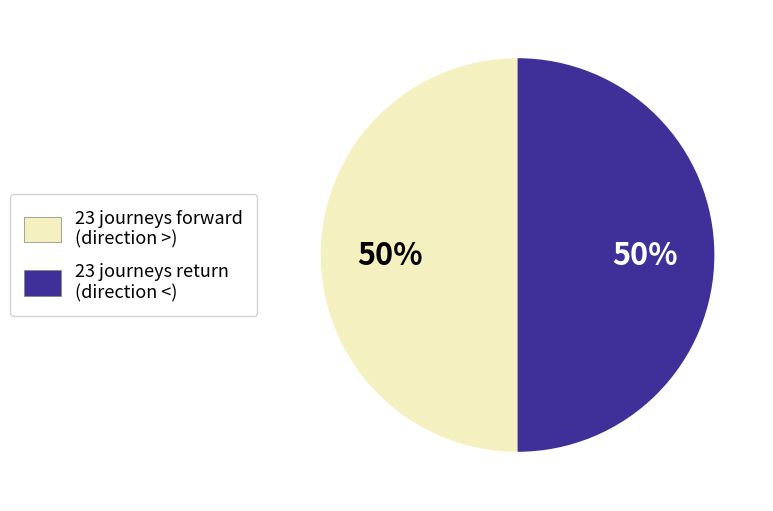

To the nearest percent, what is the average slice percentage?

50%